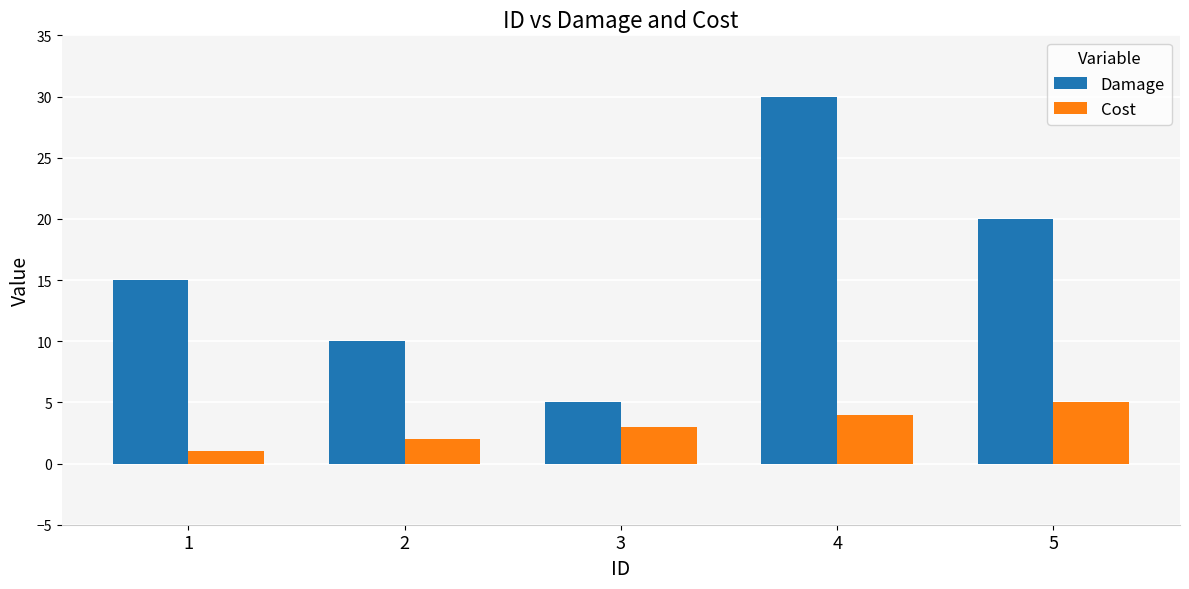

What is the greatest value displayed?

30